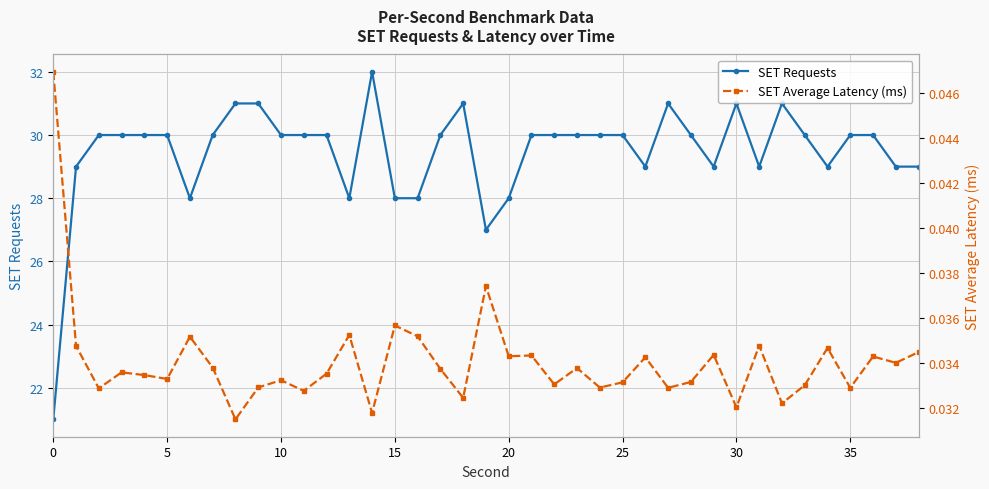

What are all the series names shown in the legend?

SET Requests, SET Average Latency (ms)